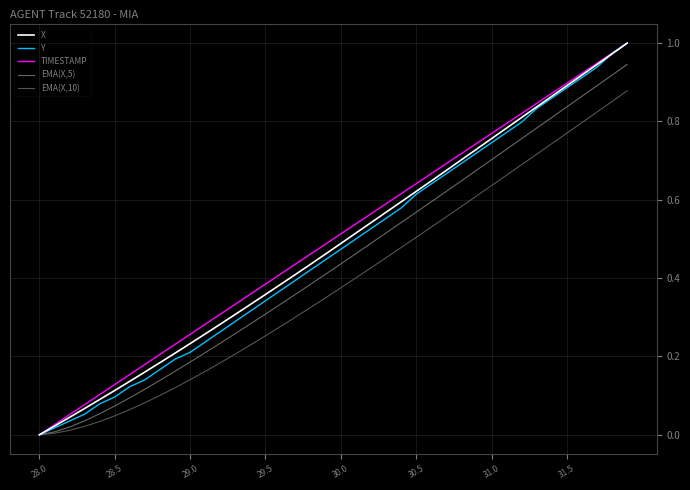

Which series has the widest spread of values?

X